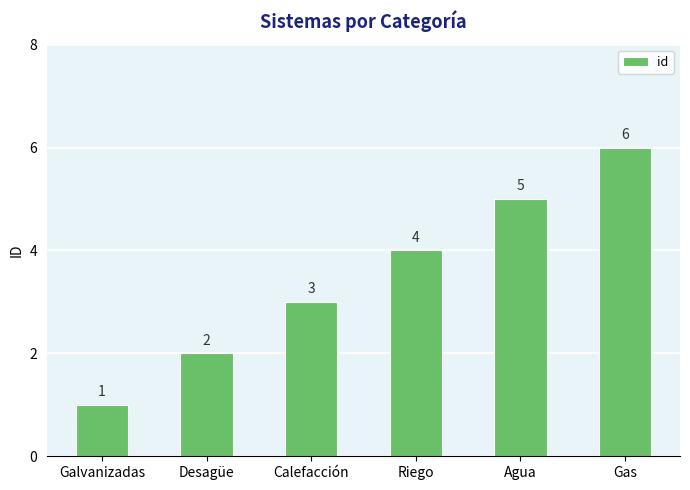

What is the value of the 2nd bar from the left?

2